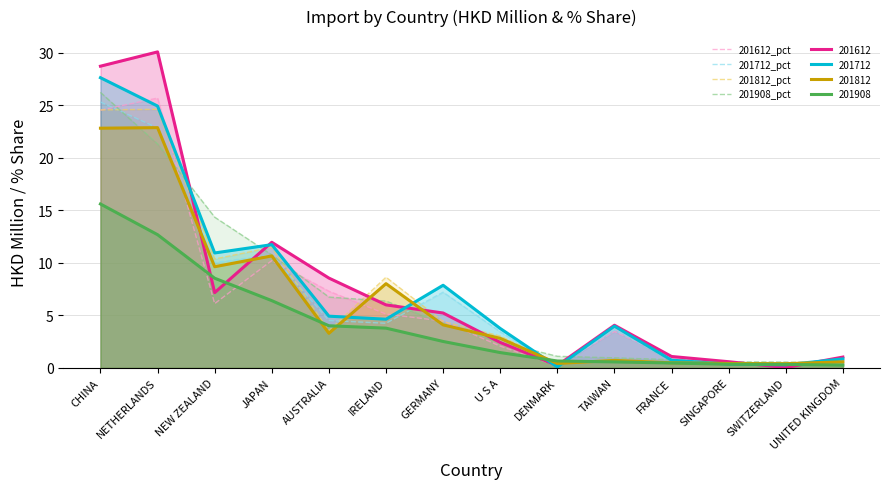

How many data points in 201908_pct are above 4?

7